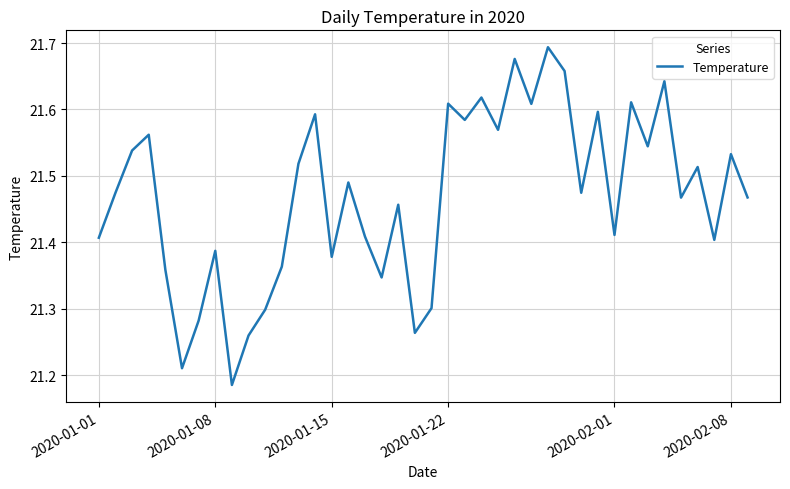

What is the difference between the maximum and minimum values?

0.5